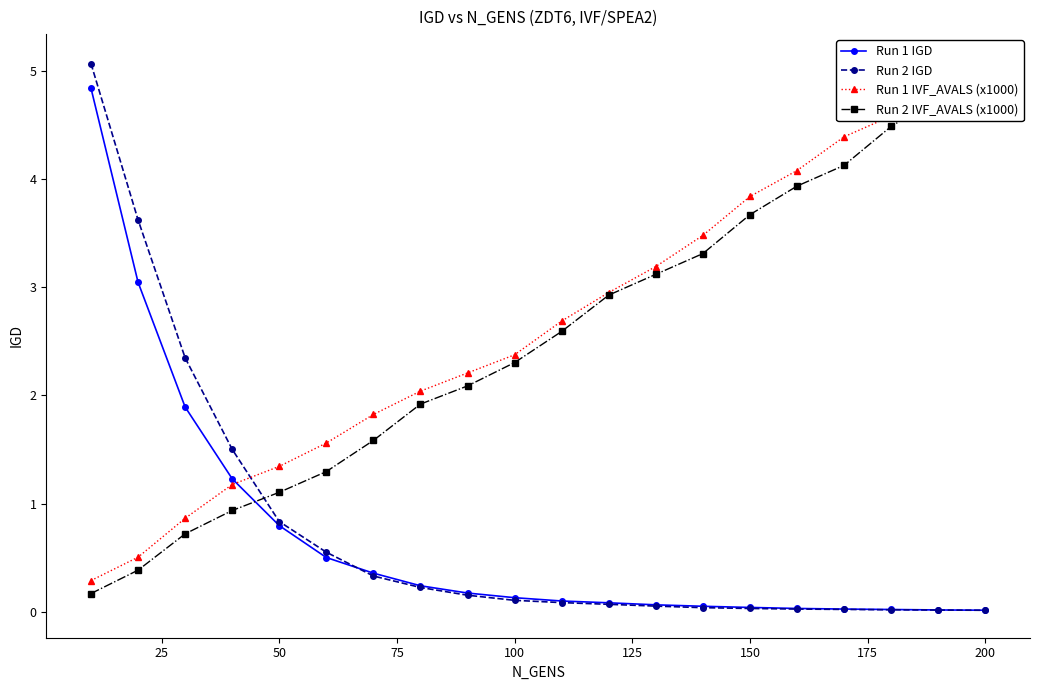

What is the highest value of the Run 2 IGD series?

5.1